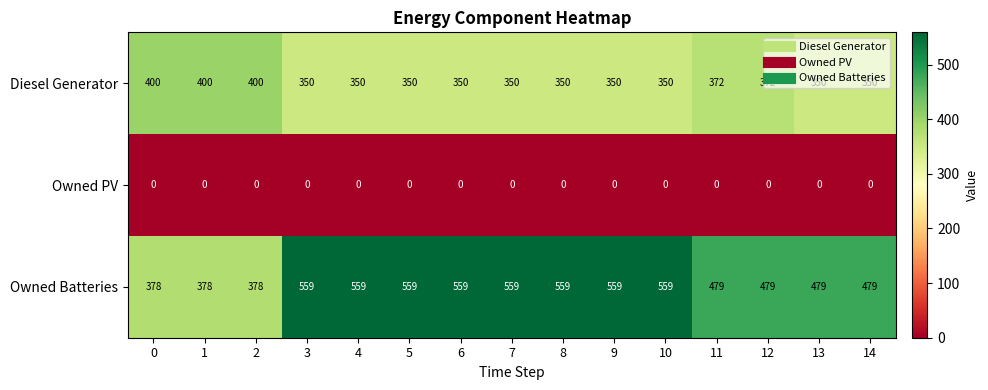

What is the sum of all Owned Batteries values?

7522